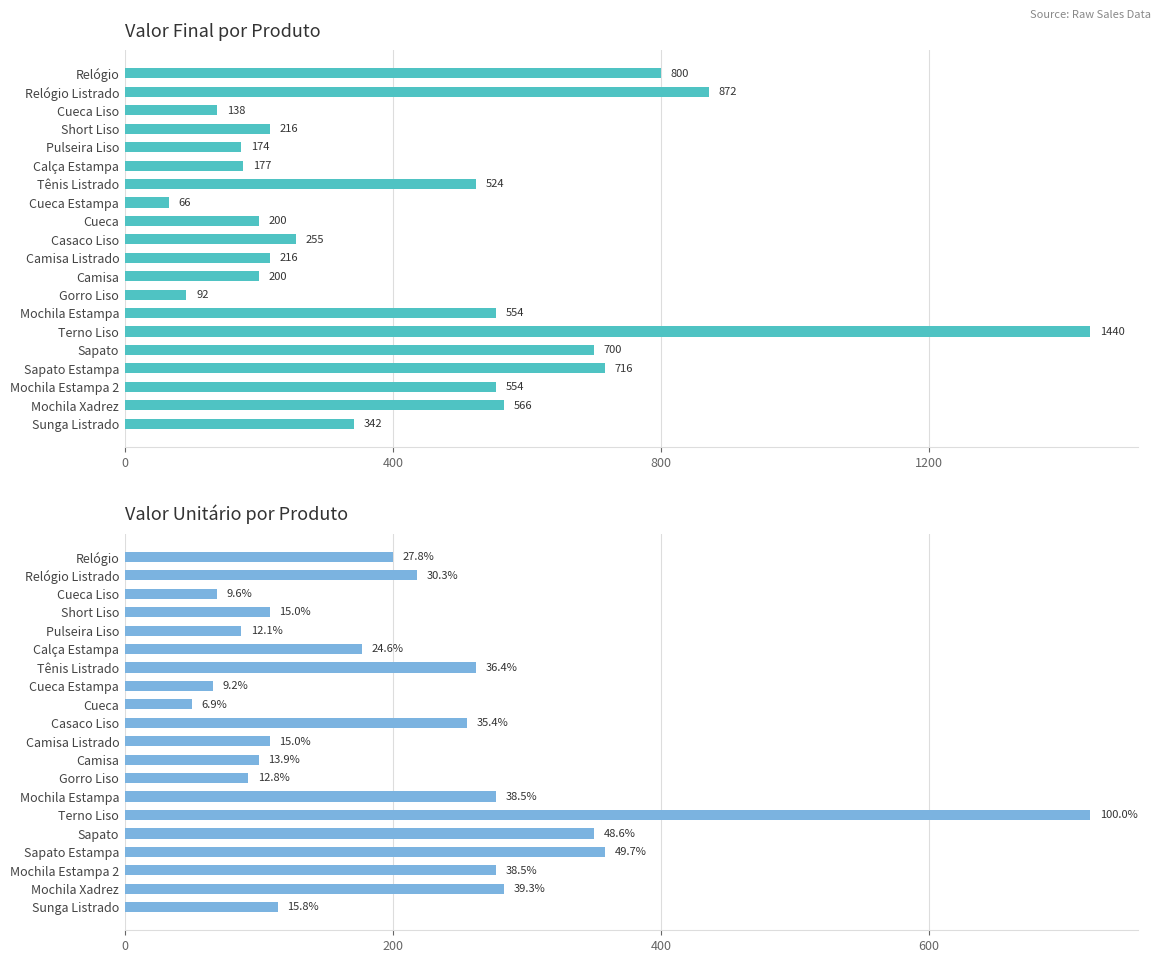

What is the difference between the highest and lowest values at Camisa?

100